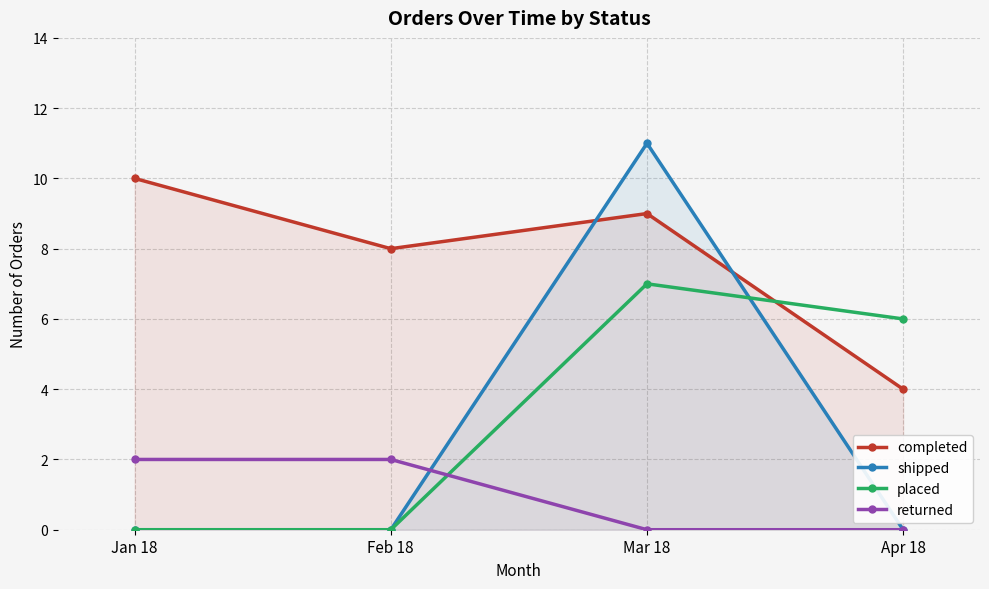

How many series are shown in this chart?

4